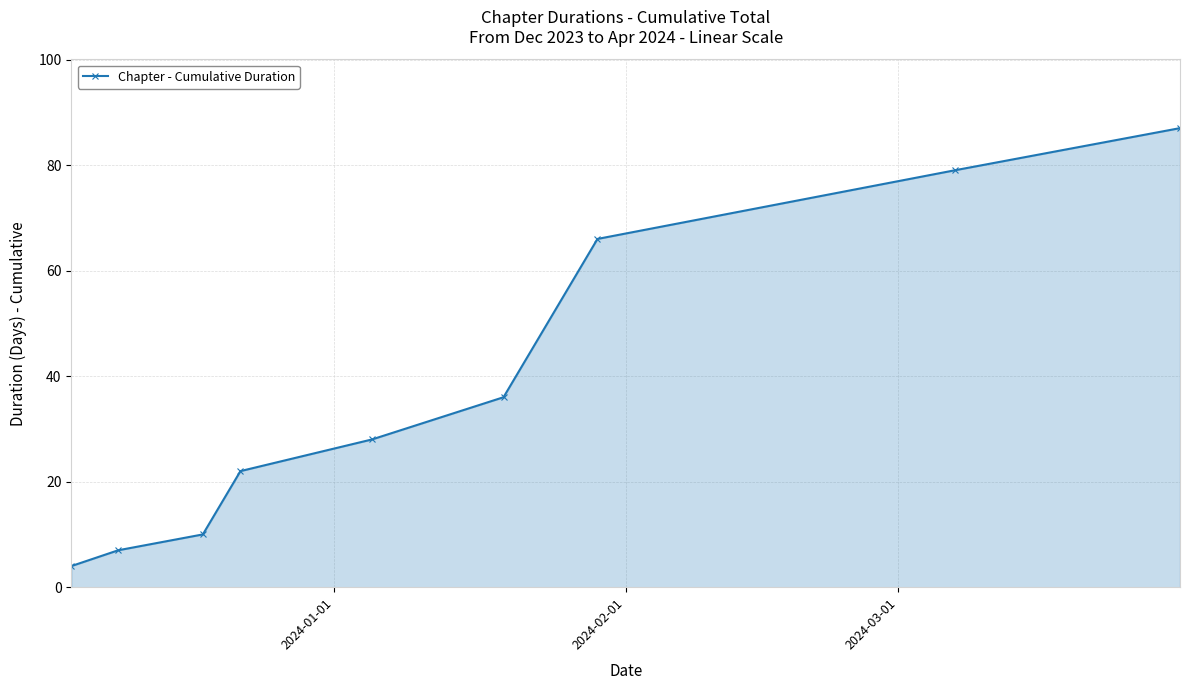

What is the value of the 1st point from the left?

4